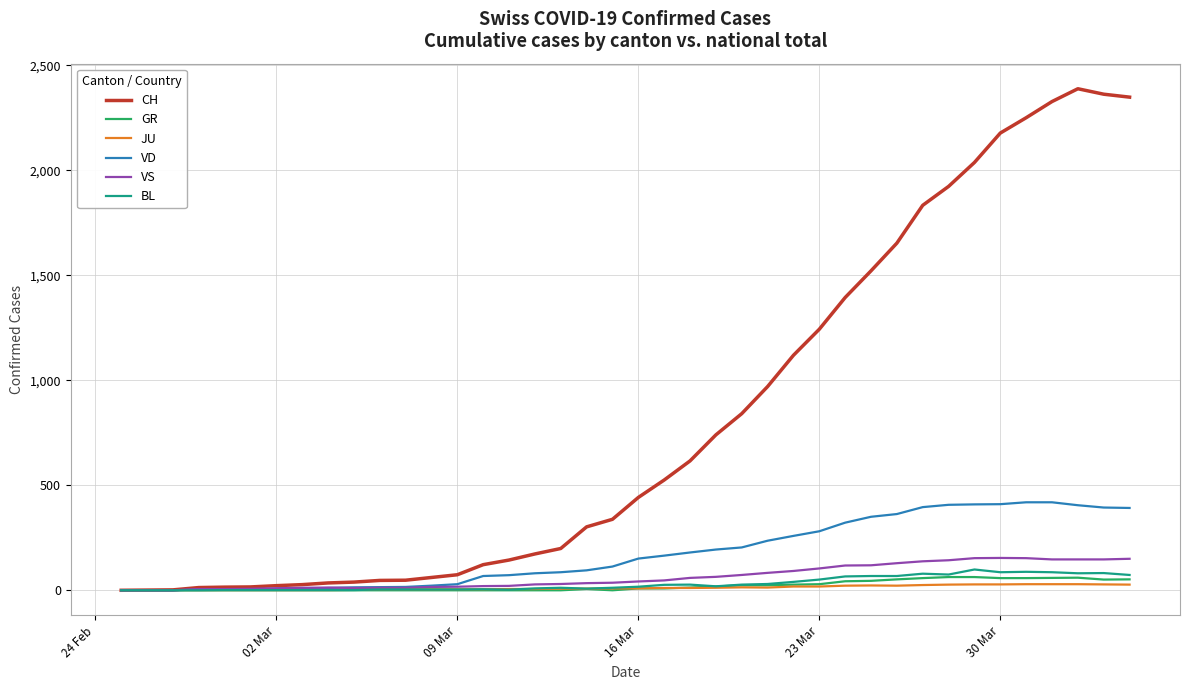

What is the maximum value for VS?

154